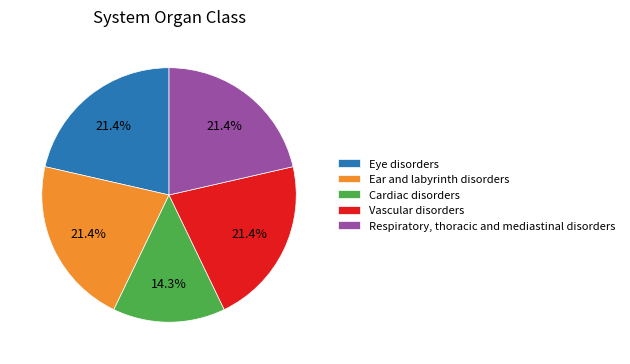

To the nearest percent, what is the average slice percentage?

20%